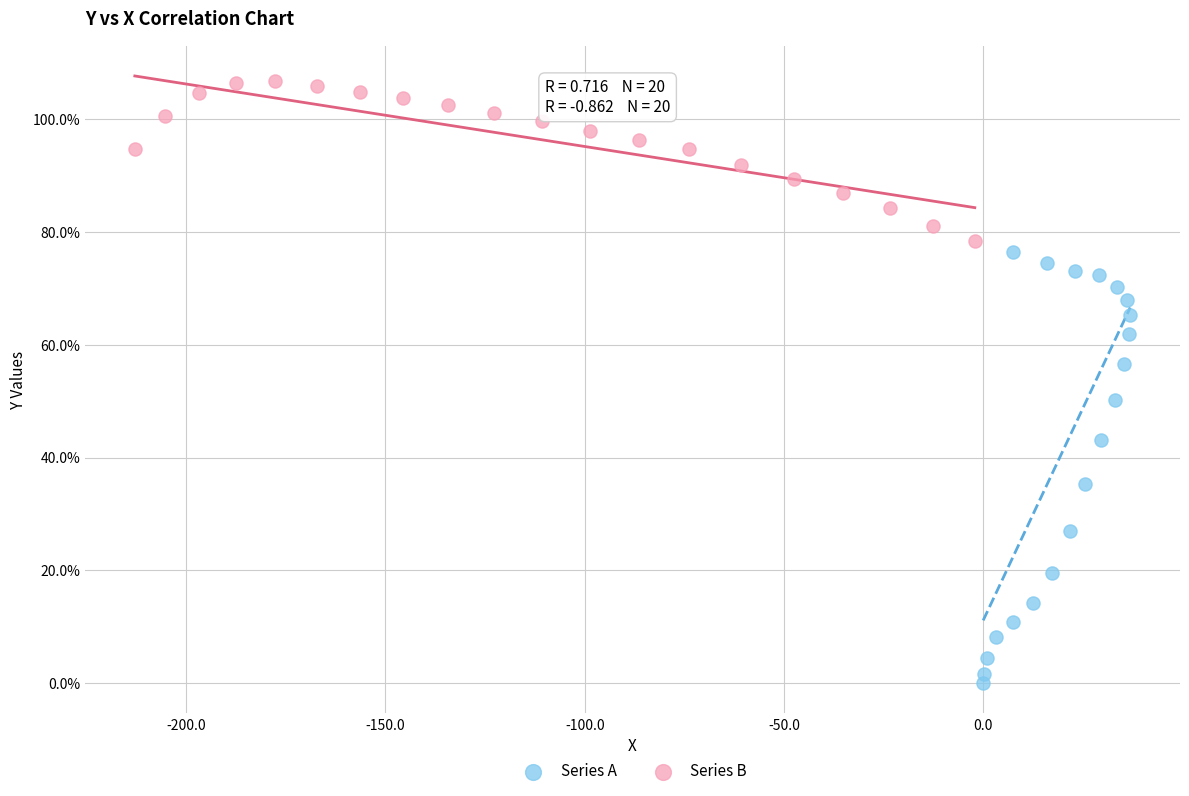

Which series reaches the maximum Y coordinate?

Series B